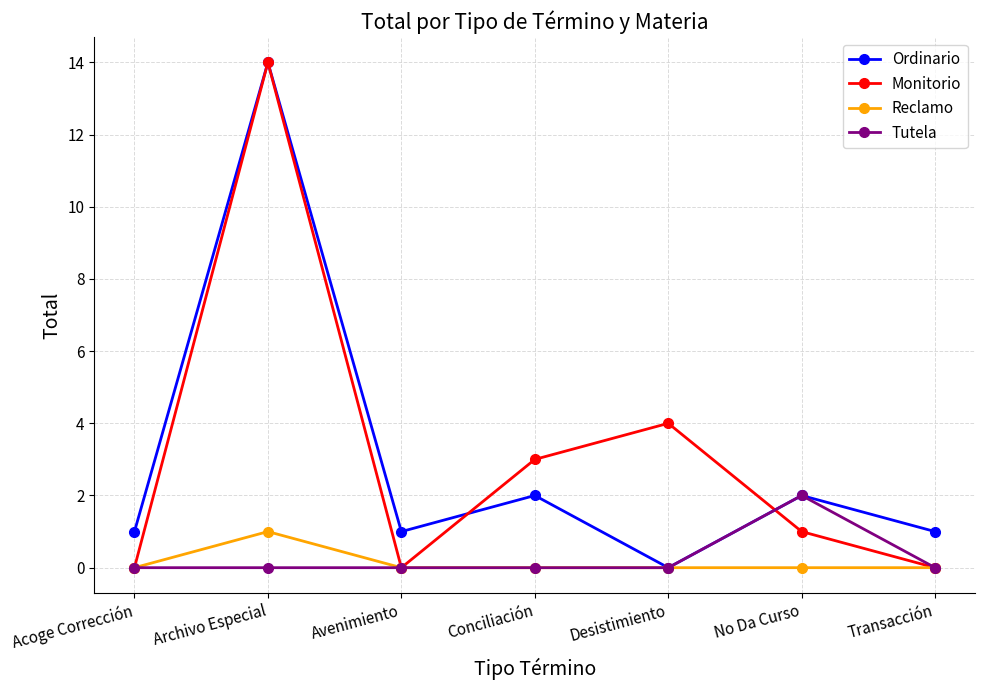

How many values in the Monitorio series are below 1?

3